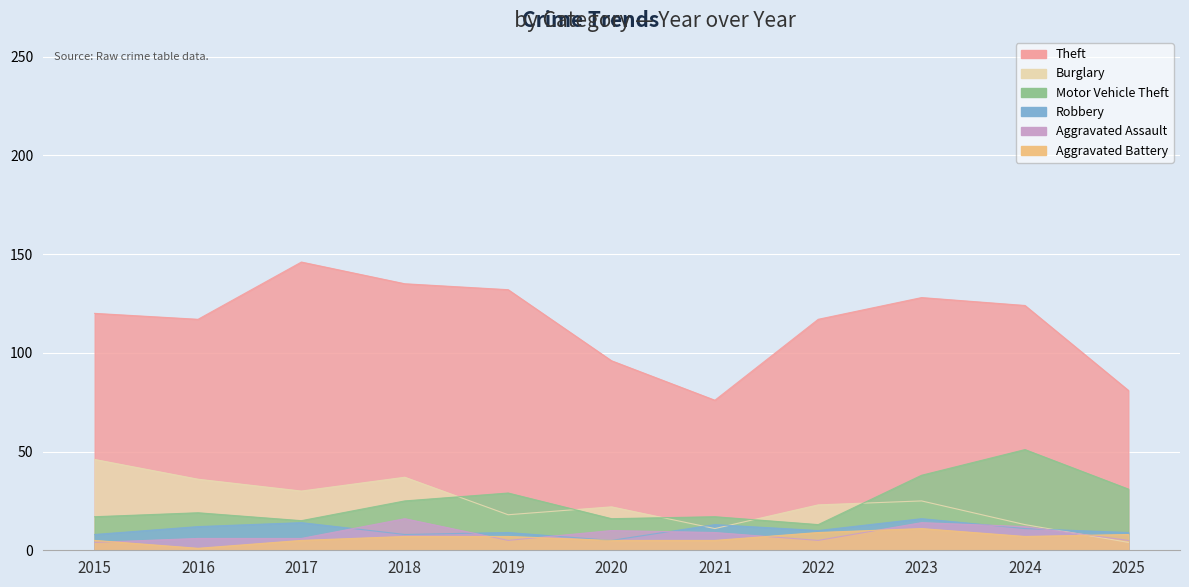

What is the maximum value shown in the chart?

146